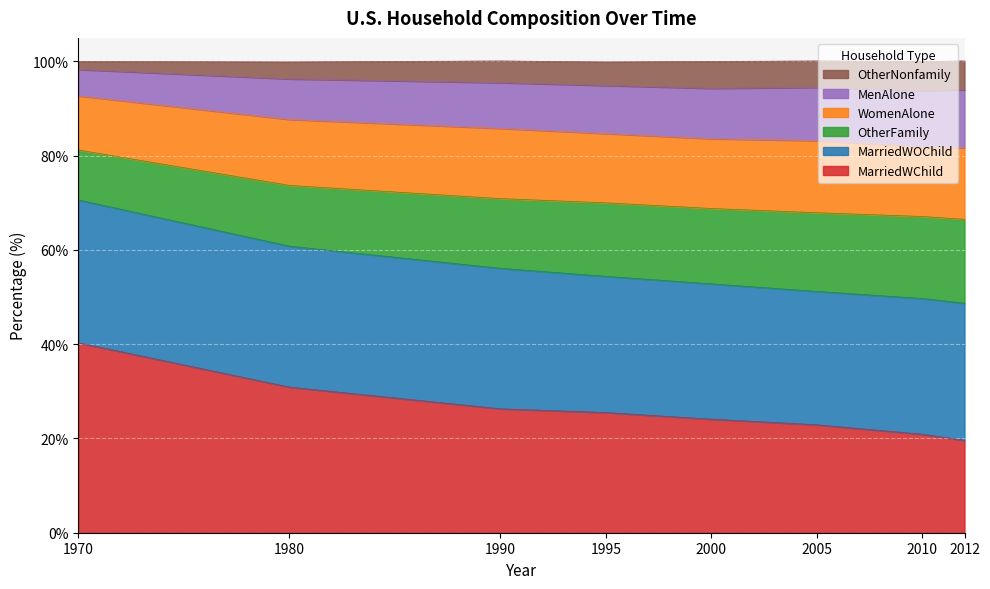

The value of MarriedWChild at 2005 is 30.2. True or false?

False